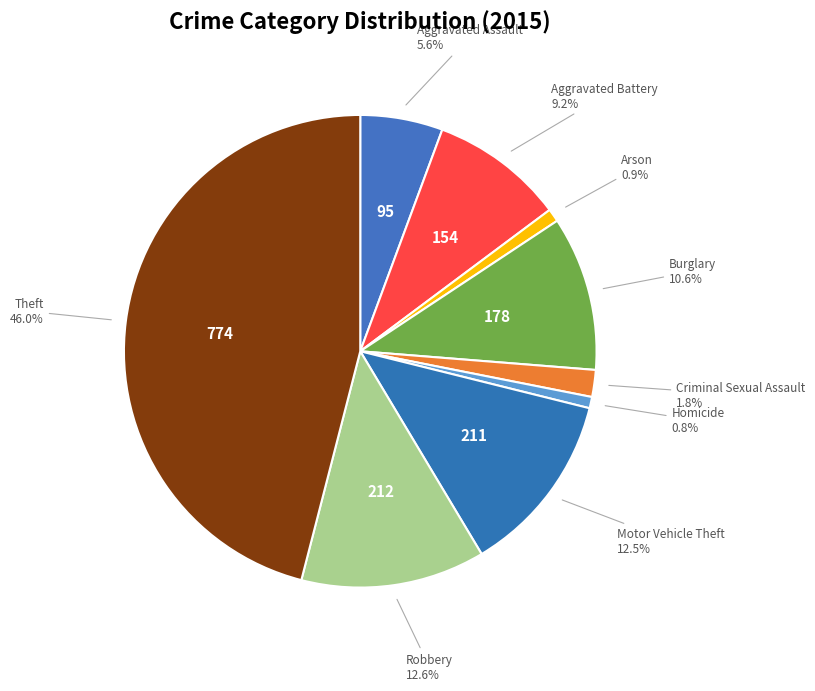

Does any single category account for the majority?

No